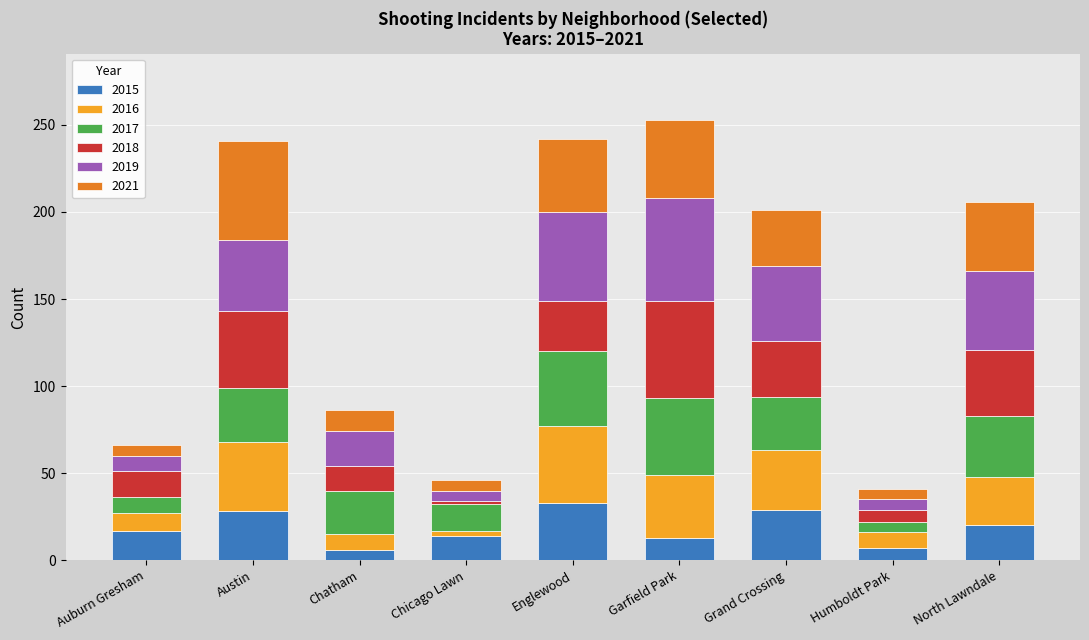

What is the maximum value for 2015?

33